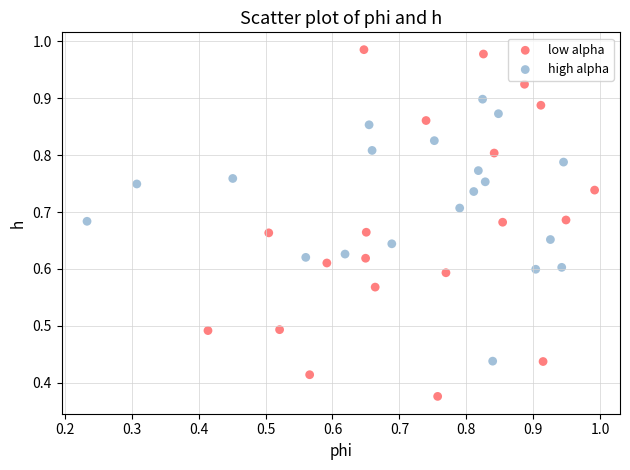

Which series reaches the maximum Y coordinate?

low alpha